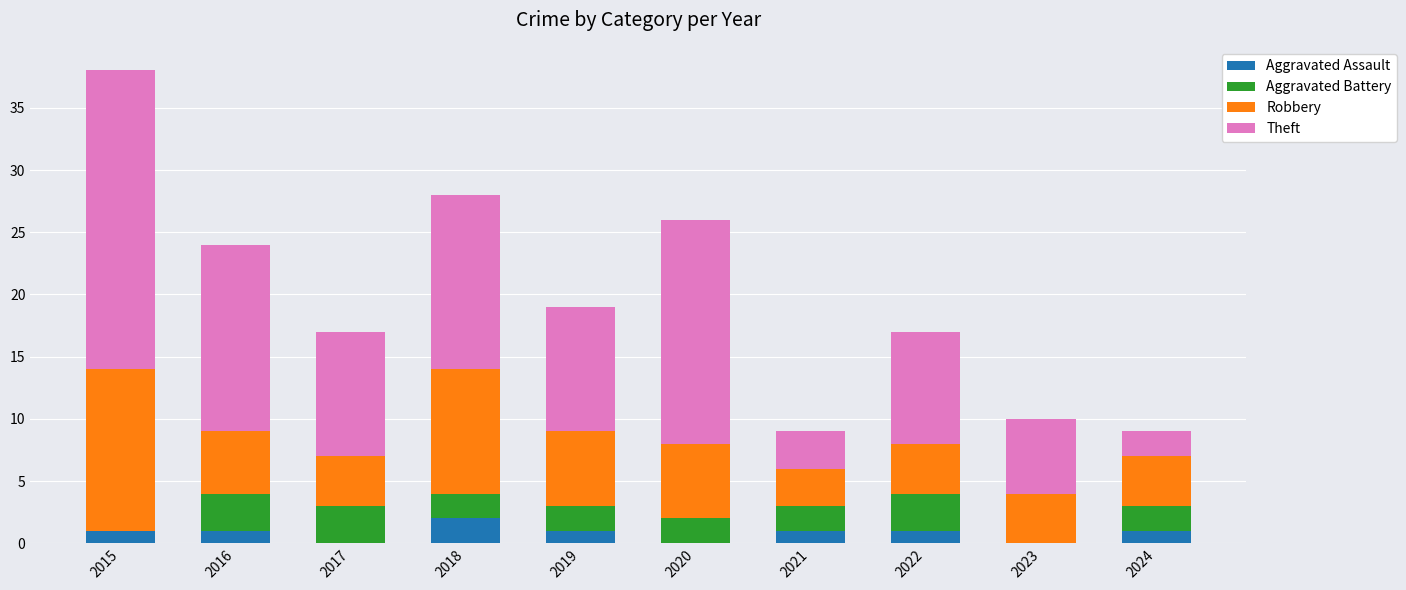

At which category is the sum across all series the highest?

2015